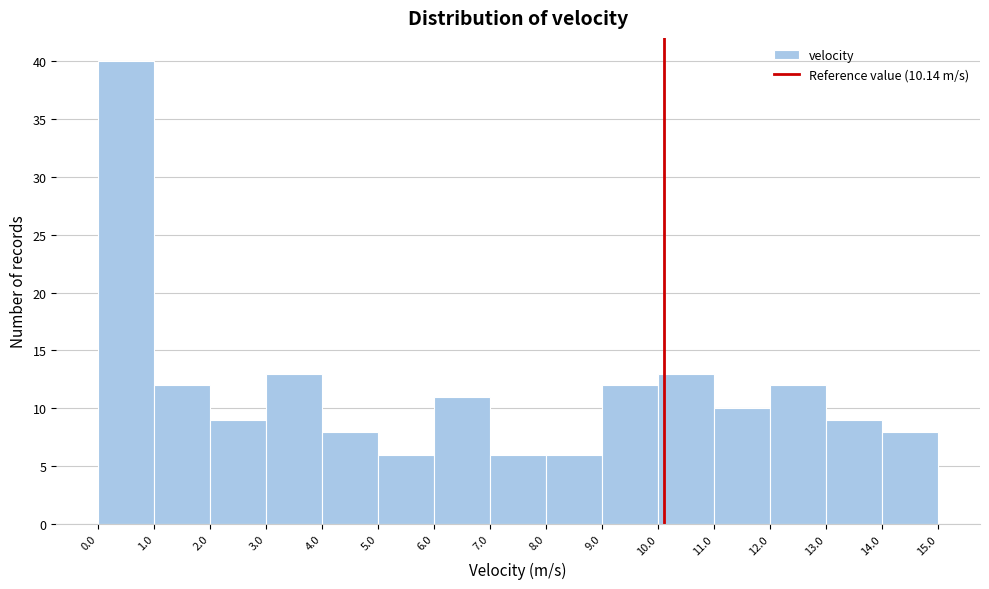

Reading left to right, list every bar in this chart as the range it spans on the x-axis followed by its height. The values are not printed on the chart, so give them approximately, as read against the axis.

0.0 to 1.0: 40
1.0 to 2.0: 12
2.0 to 3.0: 9
3.0 to 4.0: 13
4.0 to 5.0: 8
5.0 to 6.0: 6
6.0 to 7.0: 11
7.0 to 8.0: 6
8.0 to 9.0: 6
9.0 to 10.0: 12
10.0 to 11.0: 13
11.0 to 12.0: 10
12.0 to 13.0: 12
13.0 to 14.0: 9
14.0 to 15.0: 8